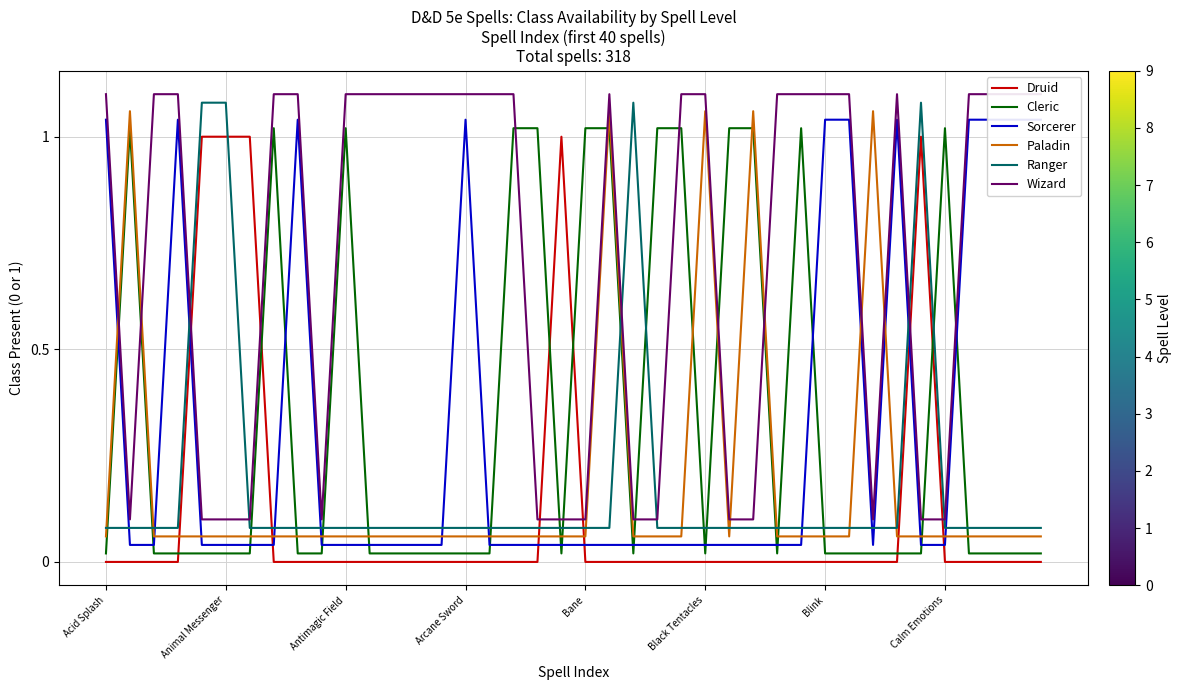

List the series in order of their peak value, highest first.

Wizard, Ranger, Paladin, Sorcerer, Cleric, Druid